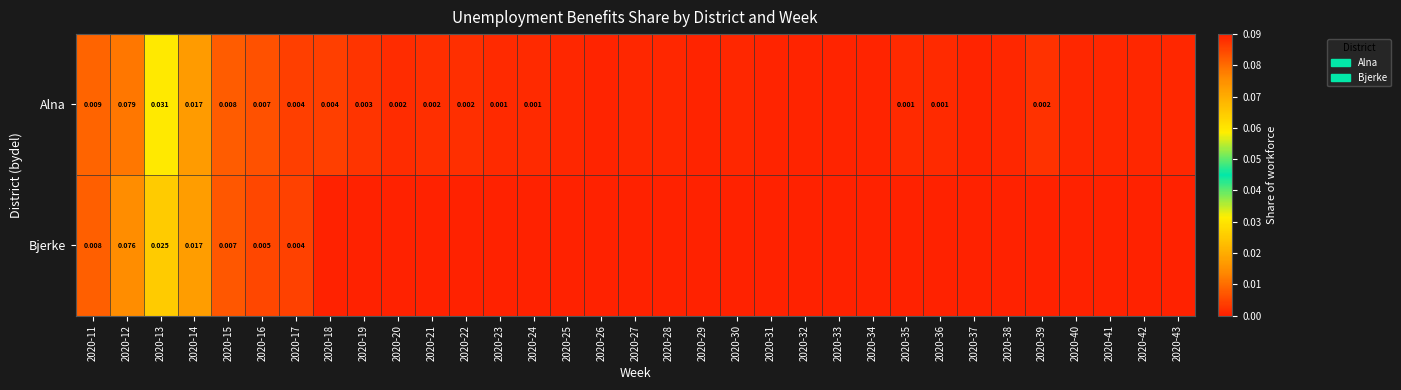

What is the sum of all Bjerke values?

0.1